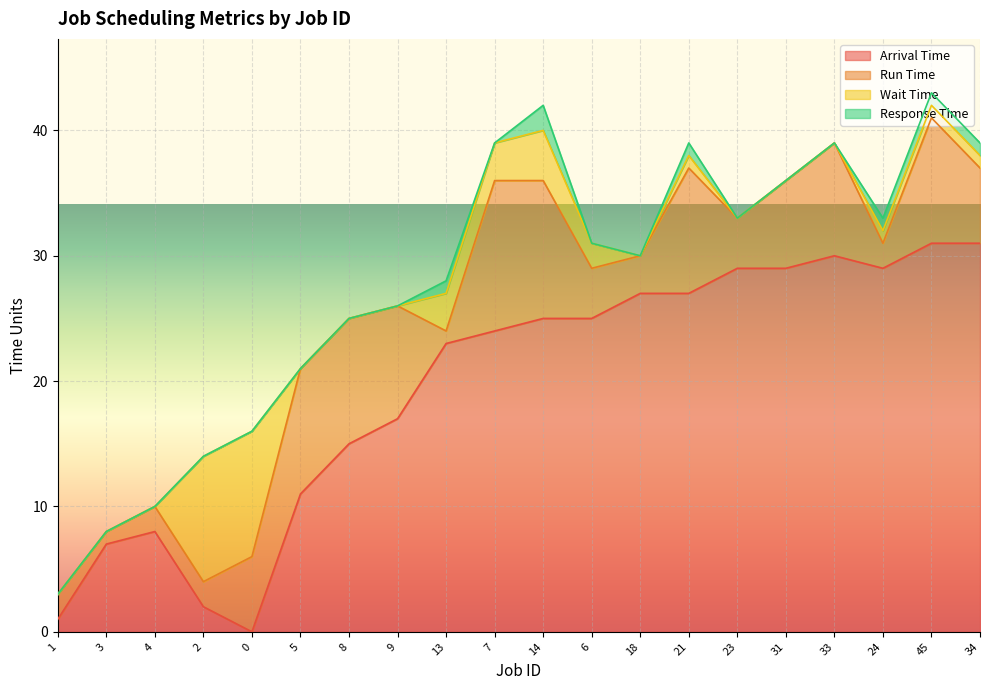

True or false: Wait Time and Arrival Time intersect in this chart.

True